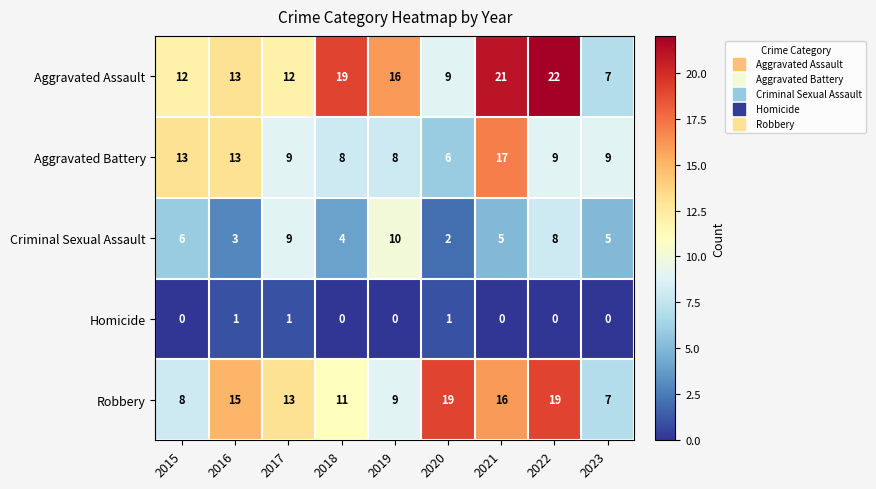

Count the number of data series in this chart.

5